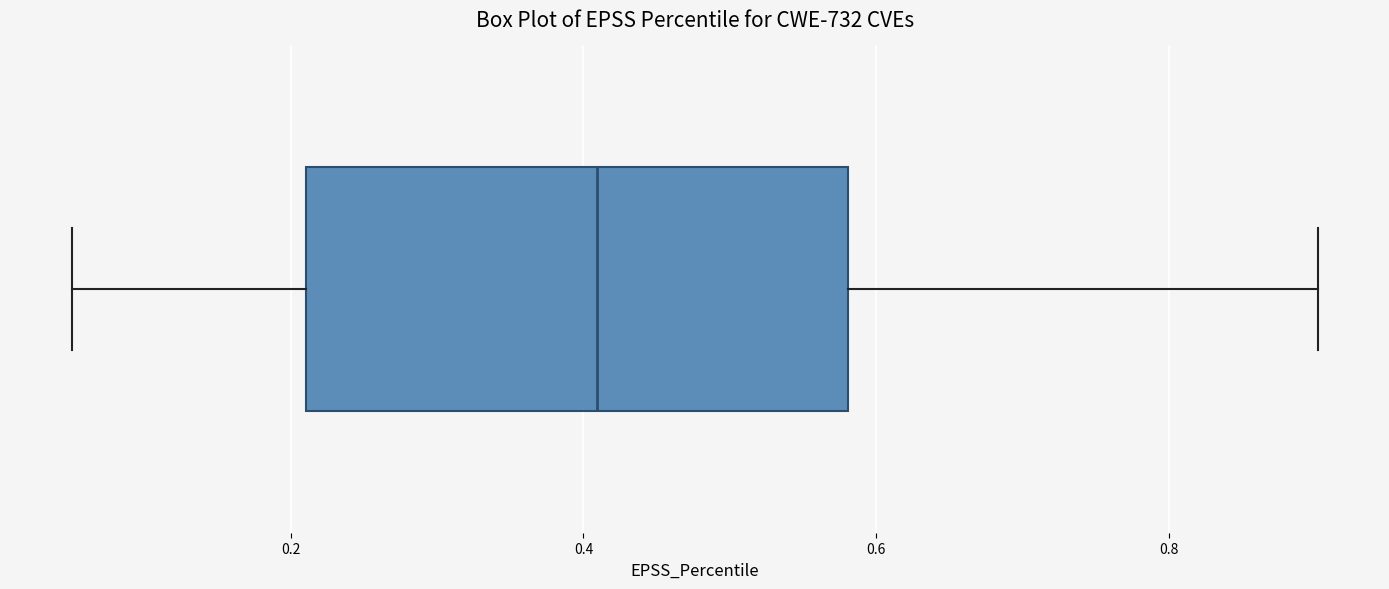

Where is the left edge of the box on the x-axis? The values are not printed on the chart, so give them approximately, as read against the axis.

0.22